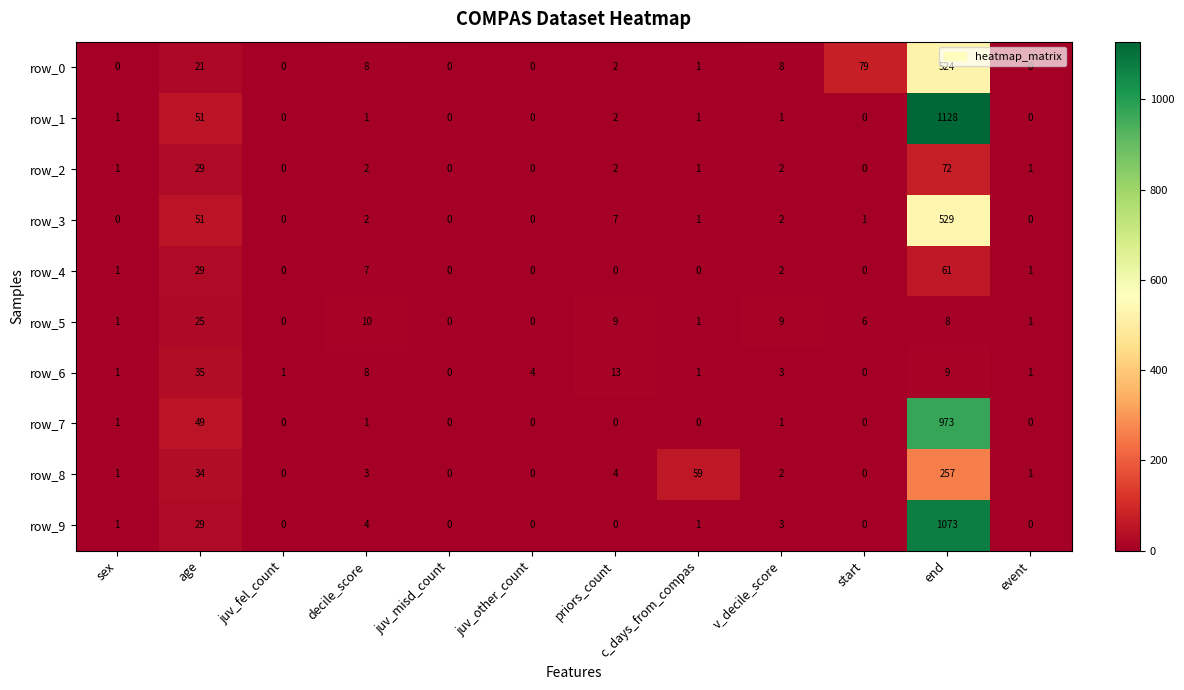

How many values in row_7 are above zero?

5